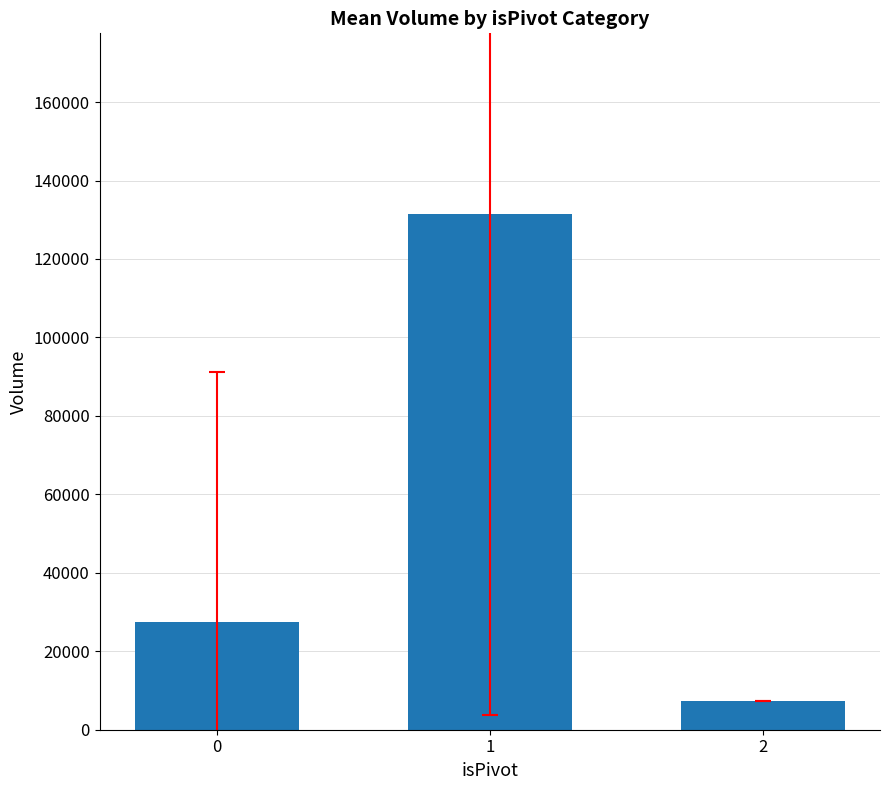

How many data points are above 27485?

2